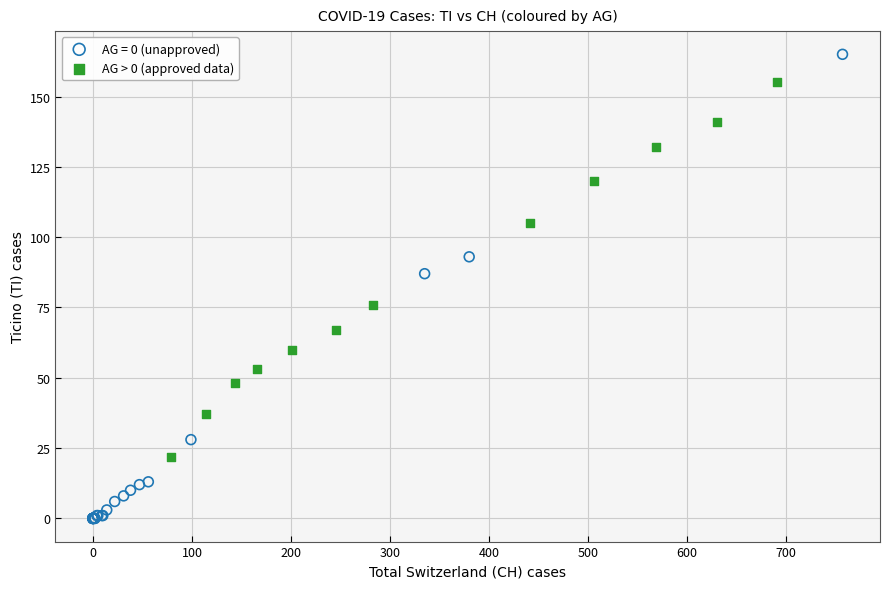

Which series contains the lowest Y value?

AG = 0 (unapproved)